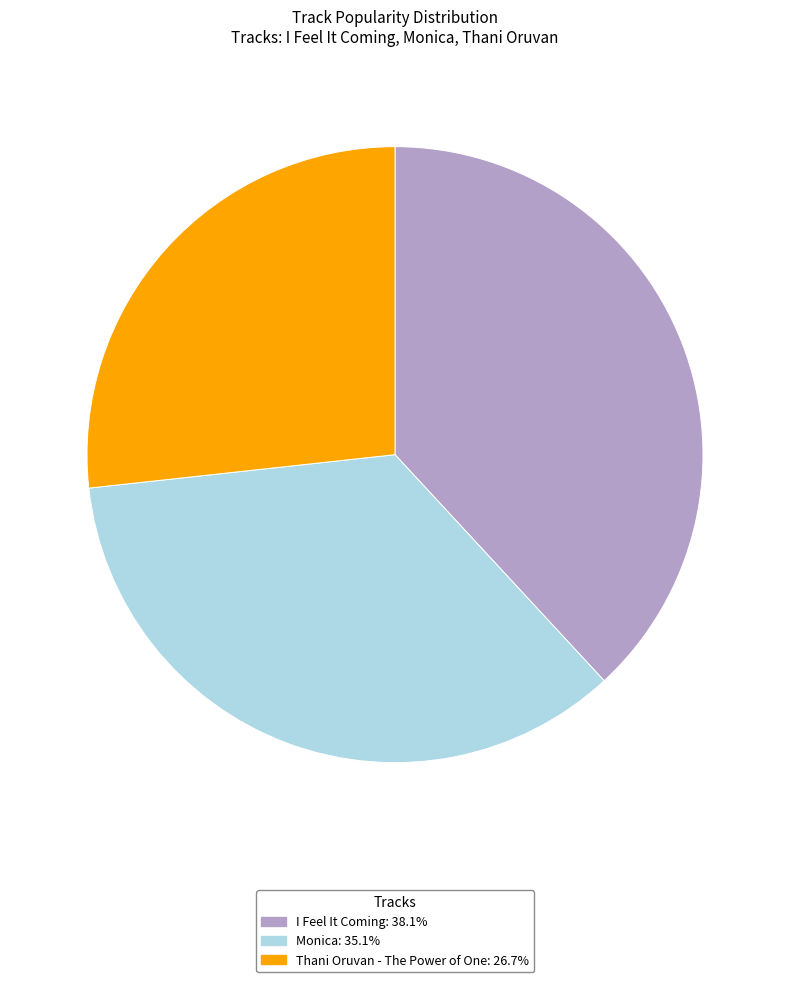

Is it true that Monica is 40% of the pie?

False